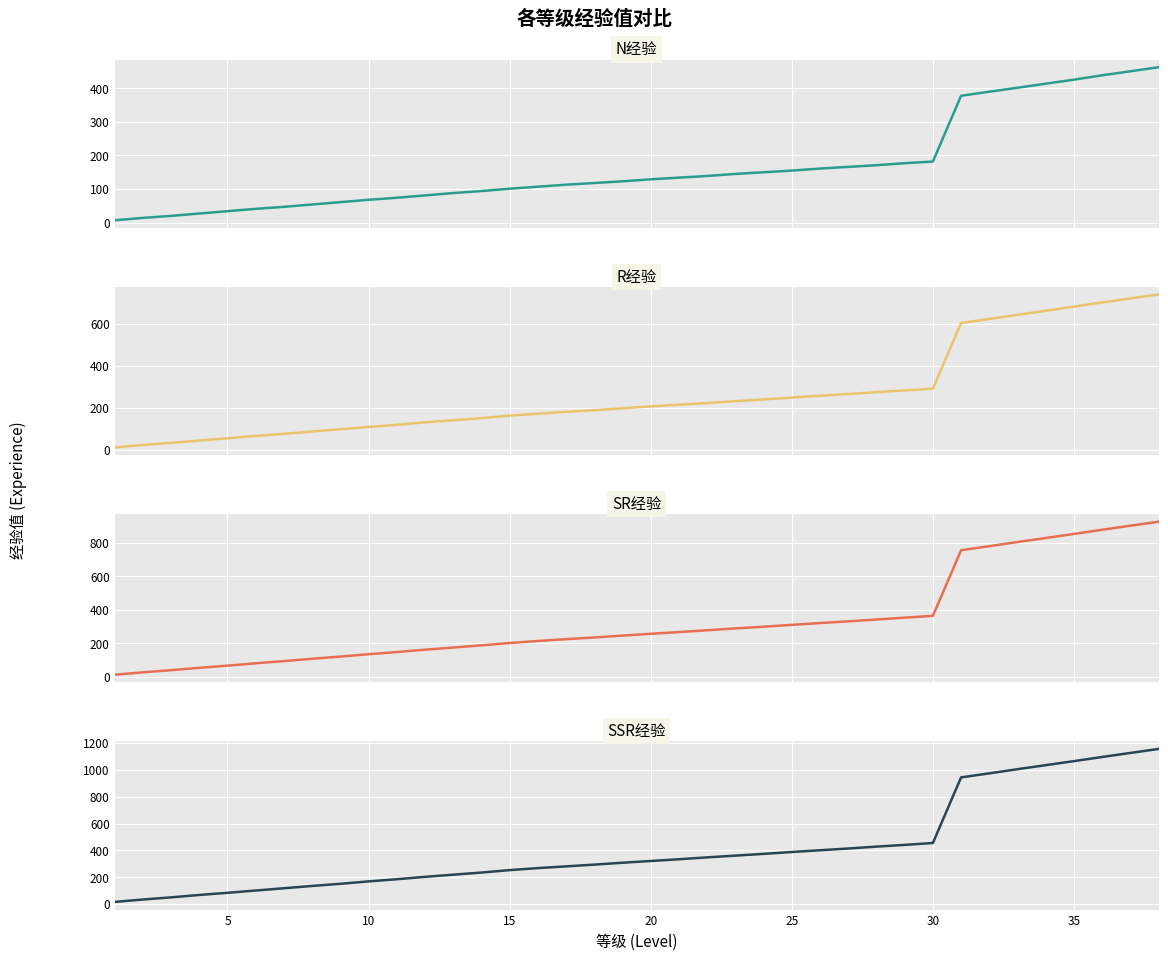

Rank the series by their average value, from highest to lowest.

SSR经验, SR经验, R经验, N经验